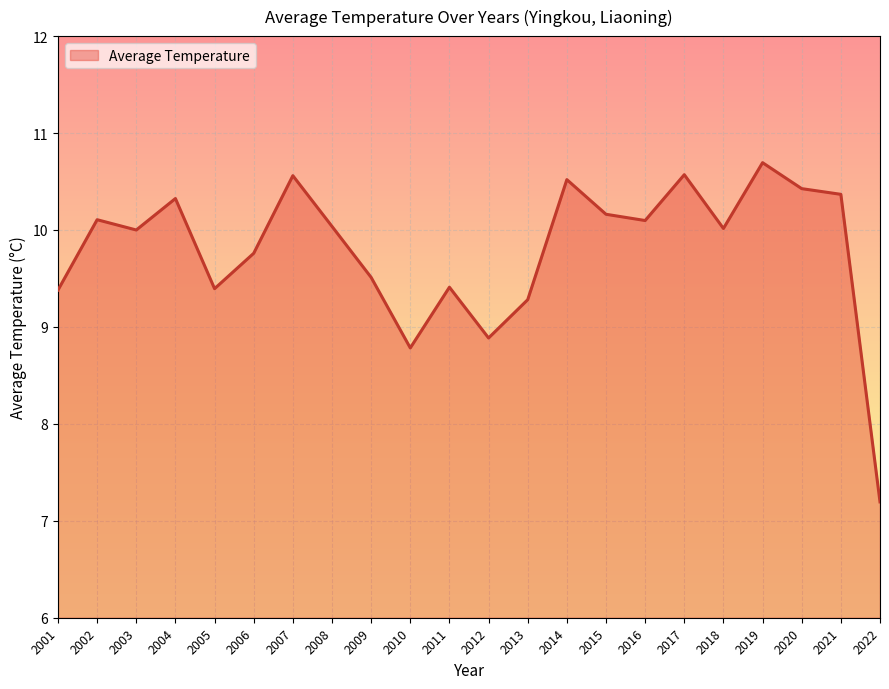

Which category has the highest value across all series?

2019